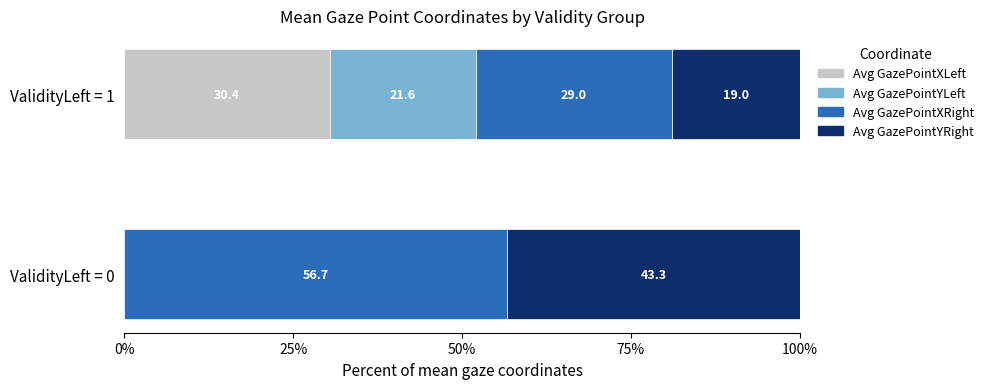

What is the sum of all Avg GazePointXLeft values?

30.4